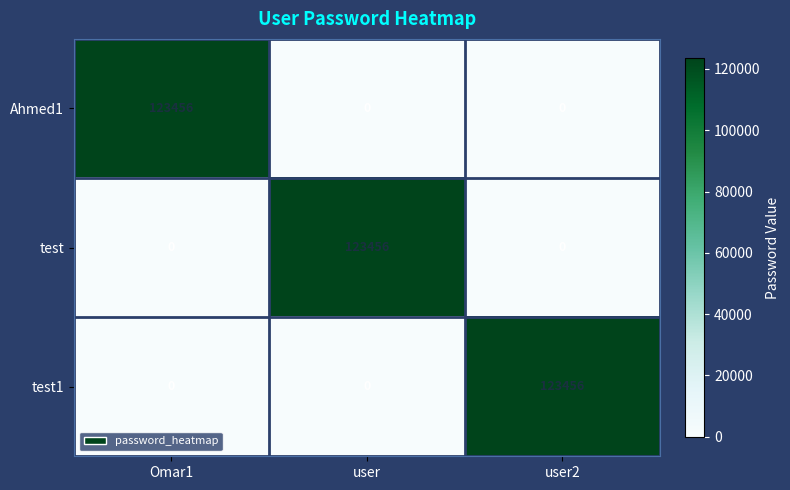

What is the average value of the test1 series?

41152